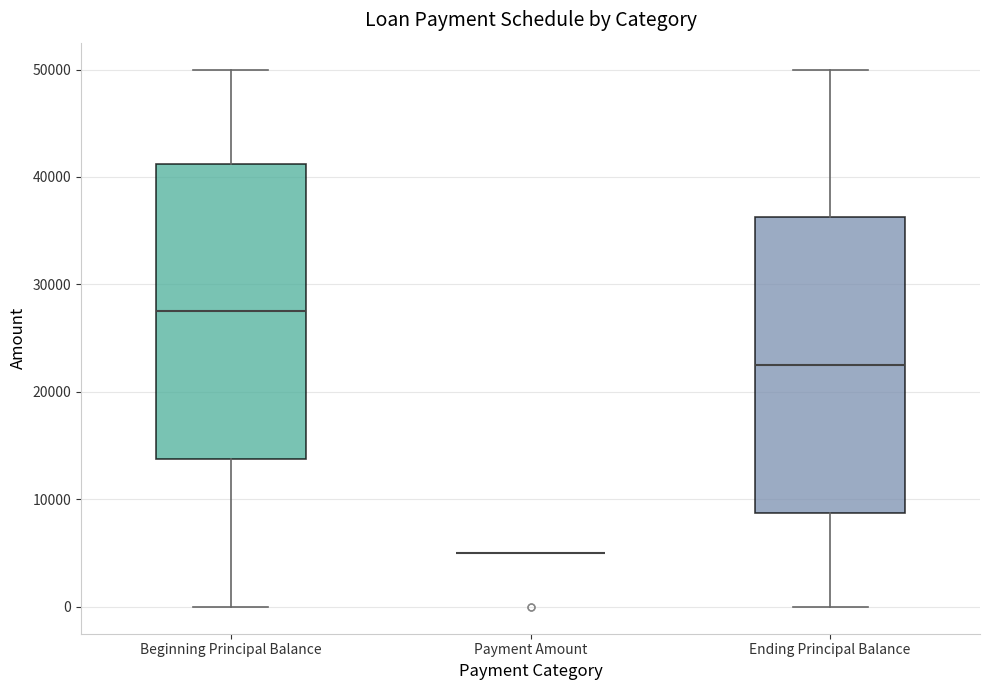

Reading left to right, transcribe this box plot: for each box, give where its median line is, the range the box spans, and where its two whiskers end, as read against the y-axis. The values are not printed on the chart, so give them approximately, as read against the axis.

Beginning Principal Balance: median 28000, box 14000 to 41000, whiskers 0 to 50000
Payment Amount: box collapsed to a line at 5000, whiskers 5000 to 5000
Ending Principal Balance: median 23000, box 9000 to 36000, whiskers 0 to 50000